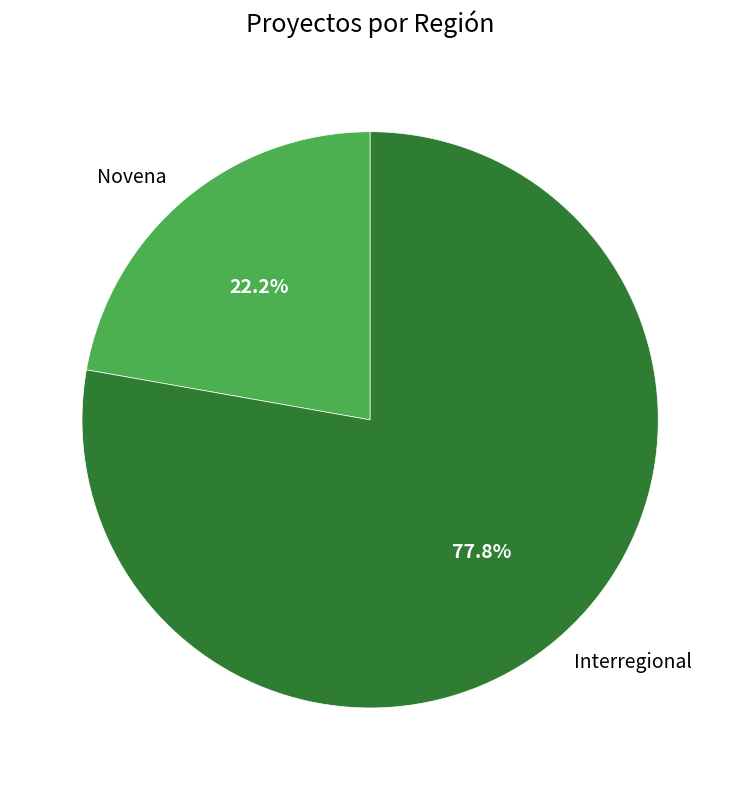

Approximately how many times larger is the value at Interregional compared to Novena?

3.5